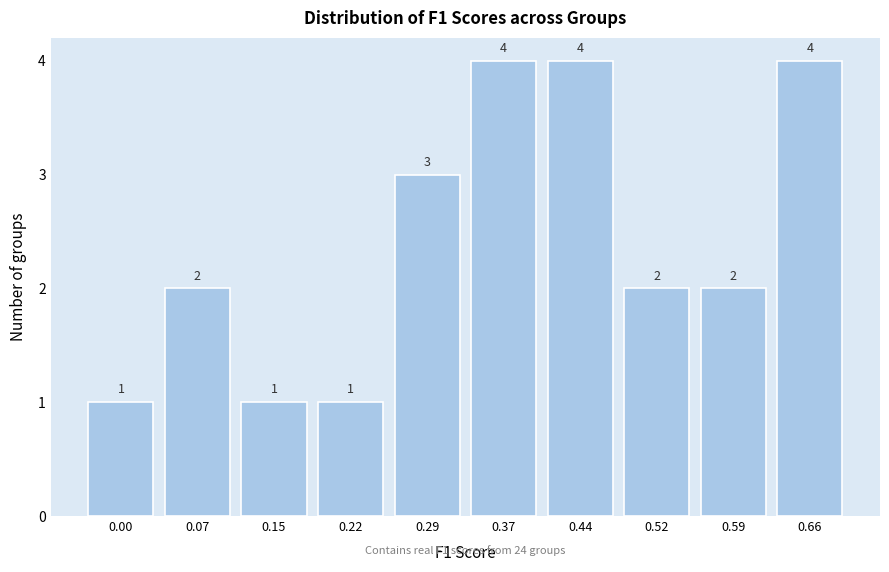

Reading right to left, what are all the values shown in this chart?

0.66=4	0.59=2	0.52=2	0.44=4	0.37=4	0.29=3	0.22=1	0.15=1	0.07=2	0.00=1